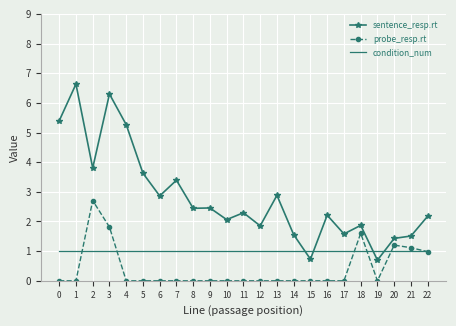

What is the maximum value for probe_resp.rt?

2.7